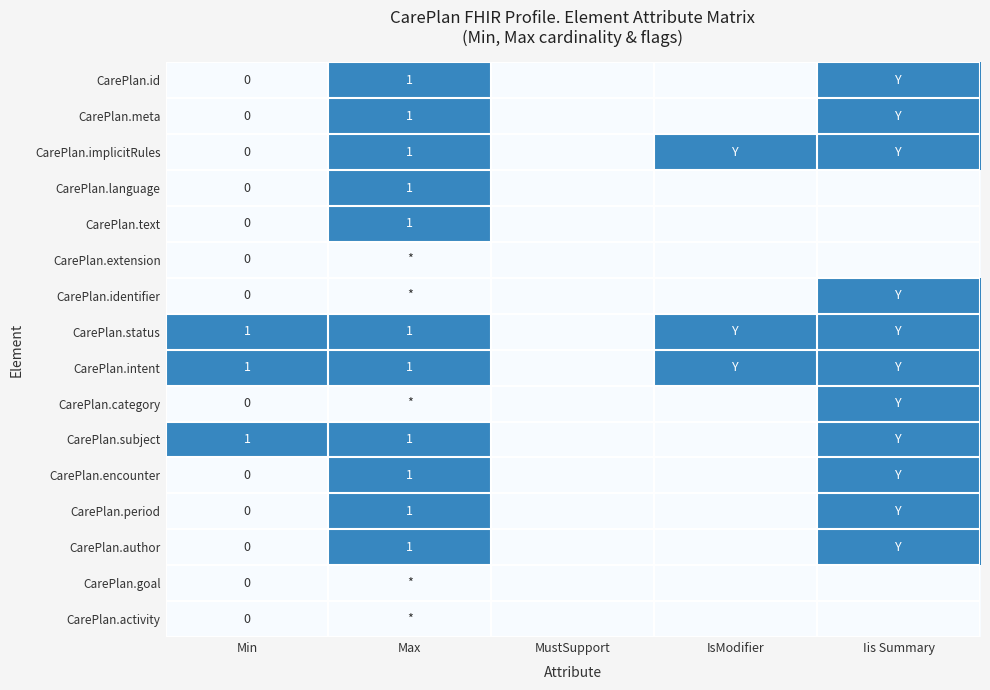

At which category does the chart reach its peak across all series?

Max